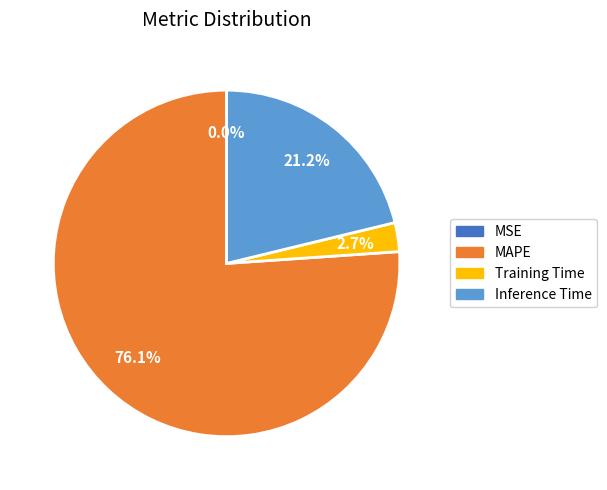

Does Inference Time represent more than half of the total?

No